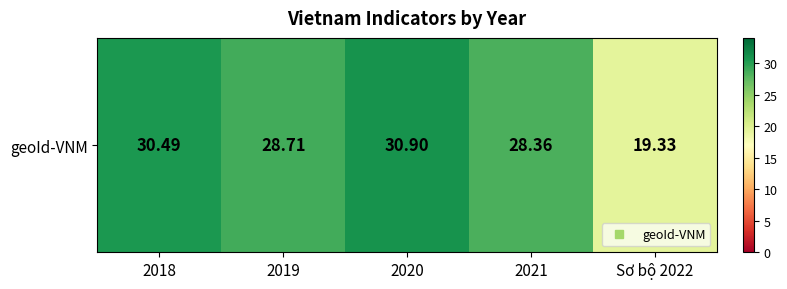

Which has a higher value, Sơ bộ 2022 or 2021?

2021